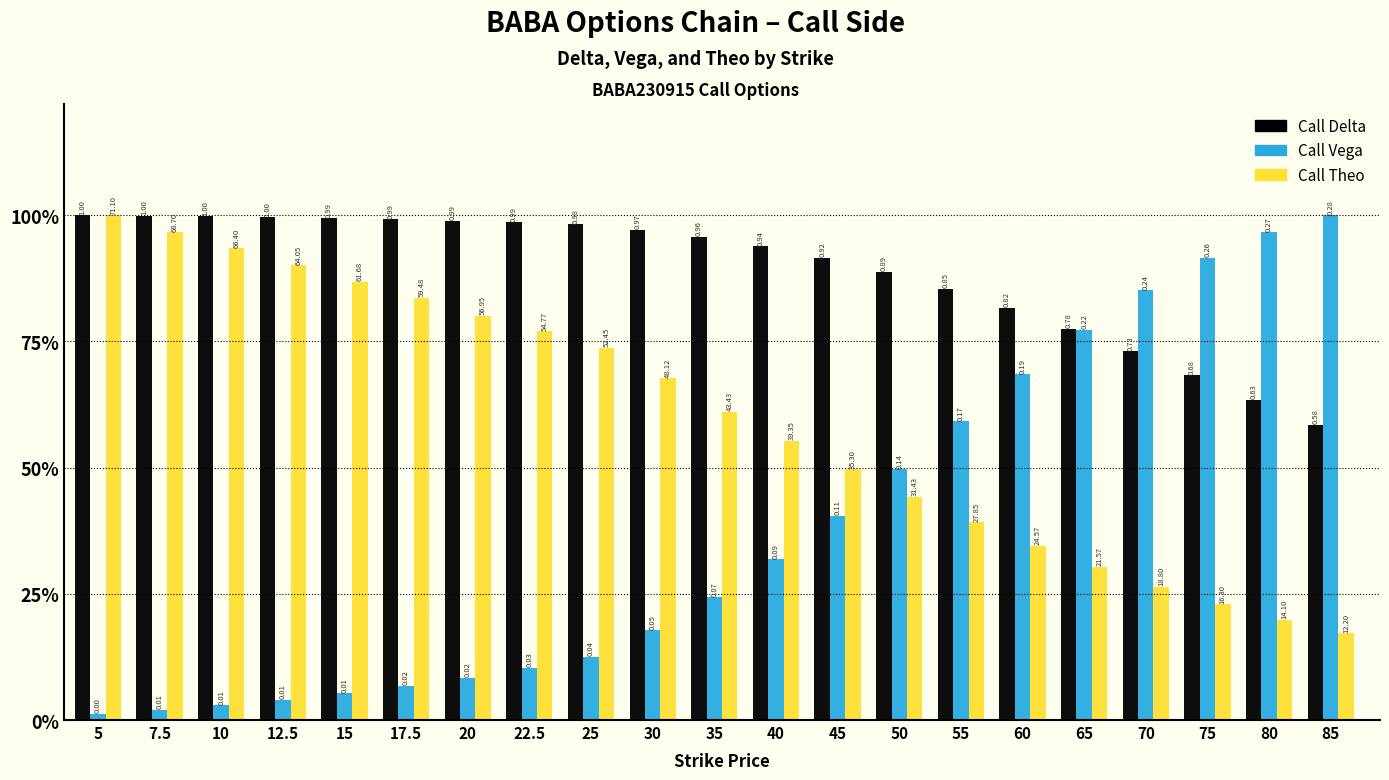

Is it true that Call Vega equals 1.5 at 85?

False